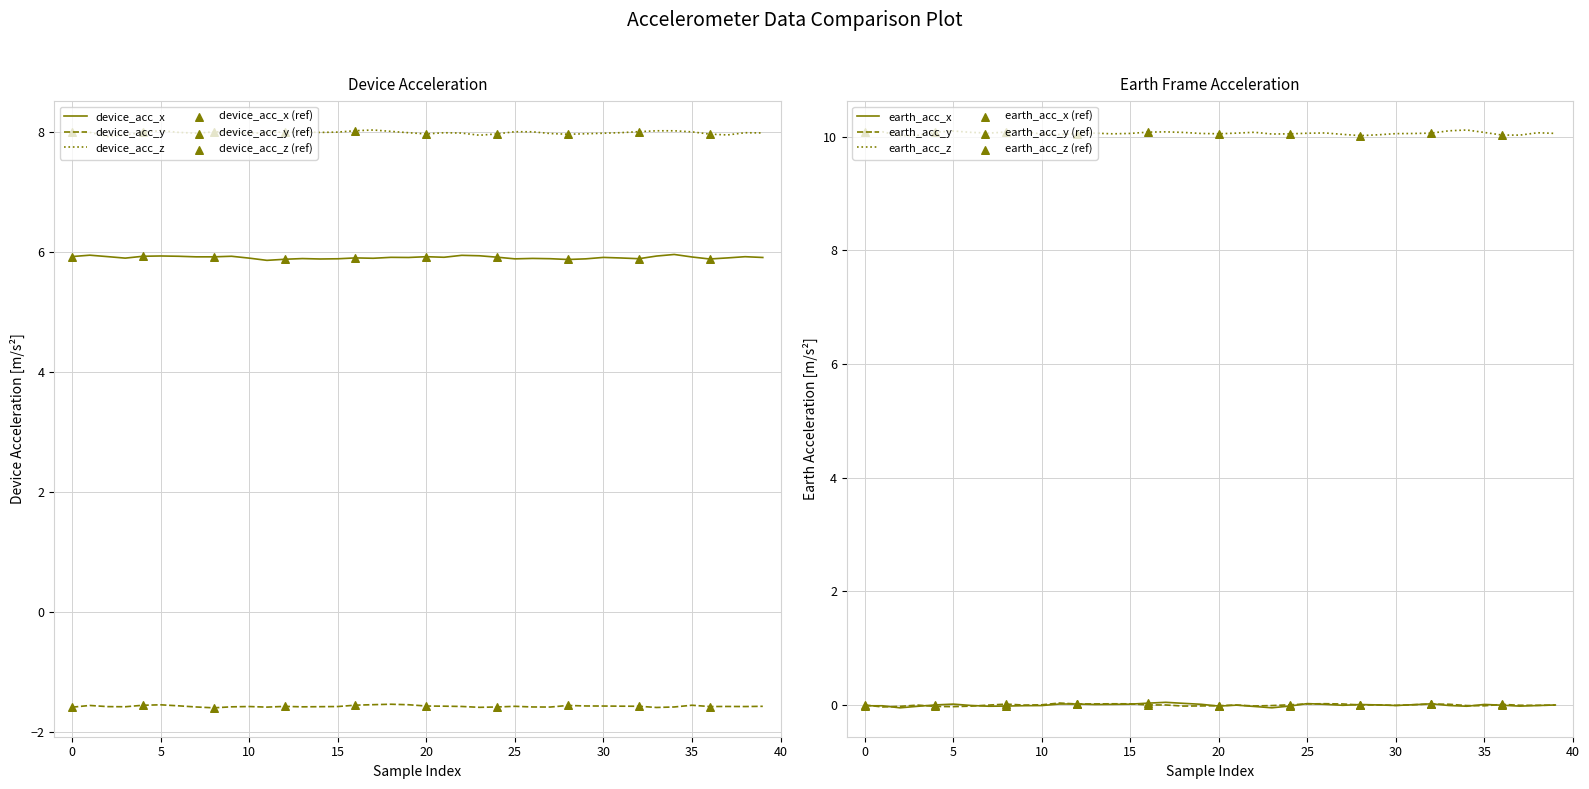

Is the value of device_acc_y at 15 greater than the value of device_acc_z at 37?

No